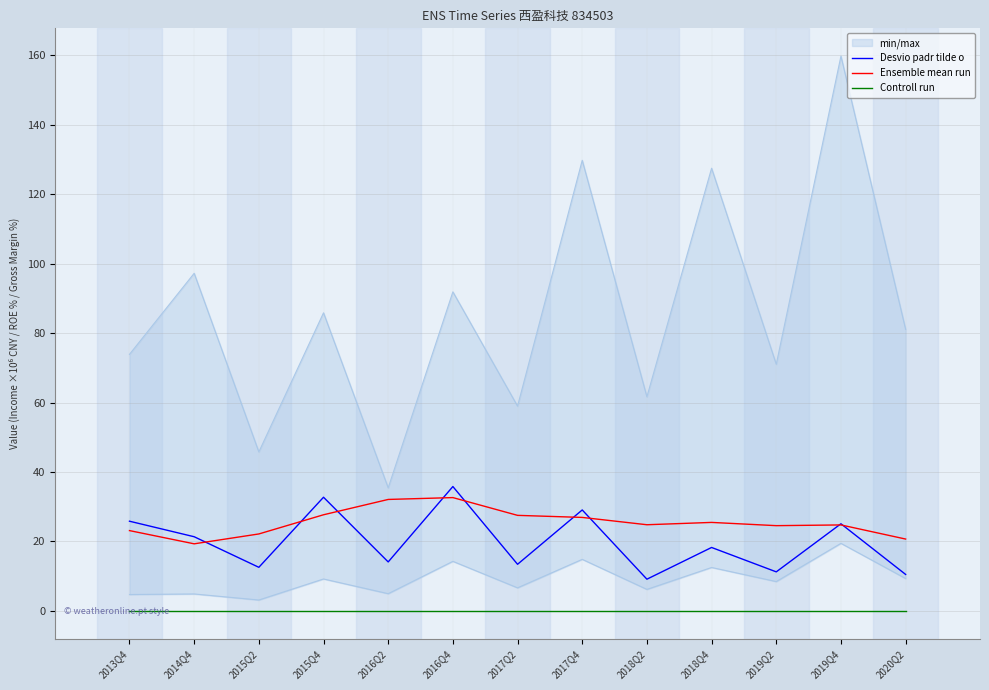

Reading right to left, transcribe all the data shown in this chart.

Desvio padr tilde o: 2020Q2=10.5	2019Q4=25.1	2019Q2=11.3	2018Q4=18.3	2018Q2=9.2	2017Q4=29.1	2017Q2=13.4	2016Q4=35.8	2016Q2=14.1	2015Q4=32.7	2015Q2=12.6	2014Q4=21.4	2013Q4=25.8
Ensemble mean run: 2020Q2=20.7	2019Q4=24.8	2019Q2=24.6	2018Q4=25.5	2018Q2=24.8	2017Q4=26.9	2017Q2=27.5	2016Q4=32.6	2016Q2=32.1	2015Q4=27.7	2015Q2=22.2	2014Q4=19.3	2013Q4=23.1
Controll run: 2020Q2=0.0	2019Q4=0.0	2019Q2=0.0	2018Q4=0.0	2018Q2=0.0	2017Q4=0.0	2017Q2=0.0	2016Q4=0.0	2016Q2=0.0	2015Q4=0.0	2015Q2=0.0	2014Q4=0.0	2013Q4=0.0